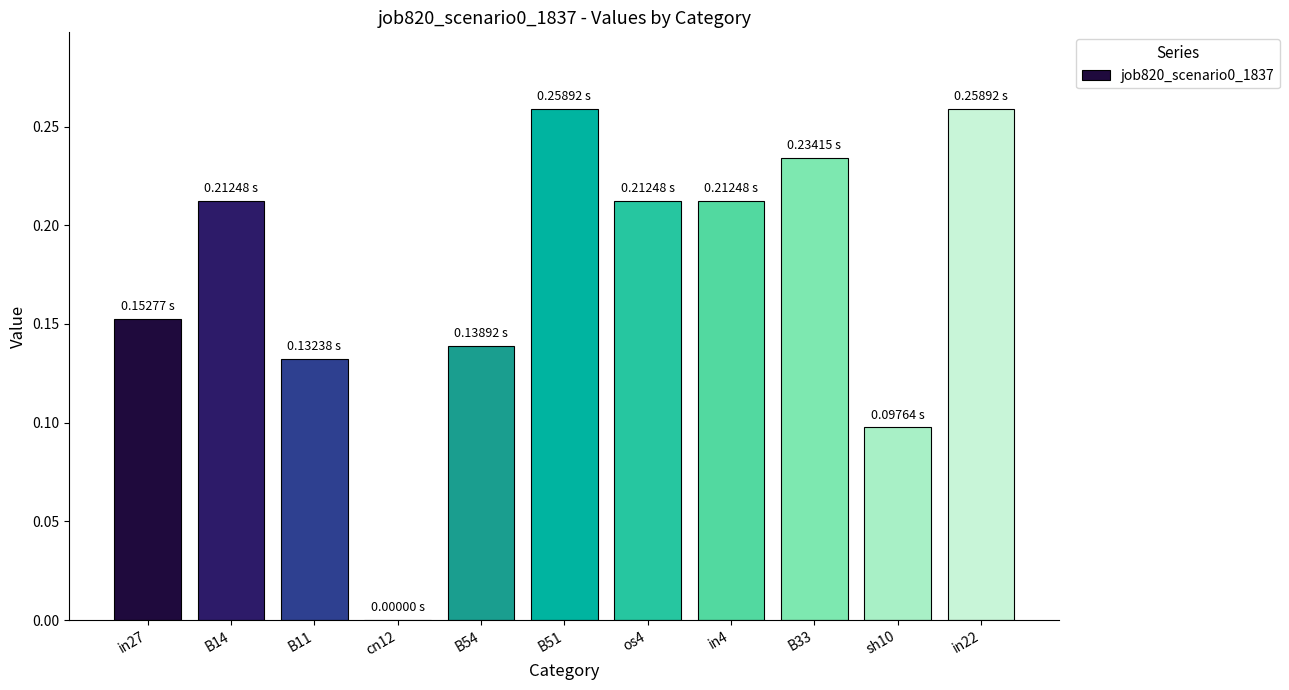

What is the sum of the values at in4 and in27?

0.4